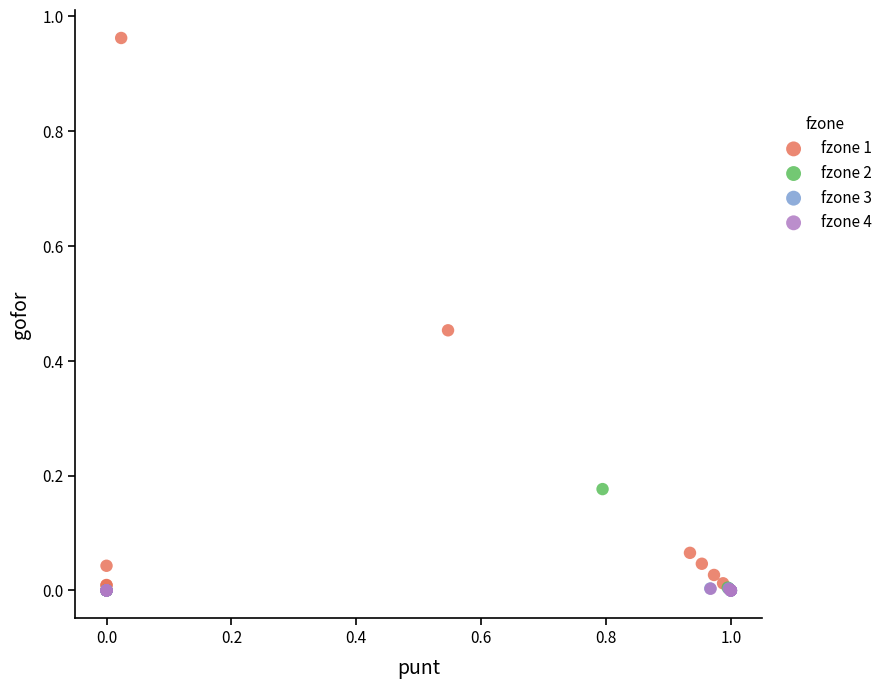

Which series reaches the maximum Y coordinate?

fzone 1